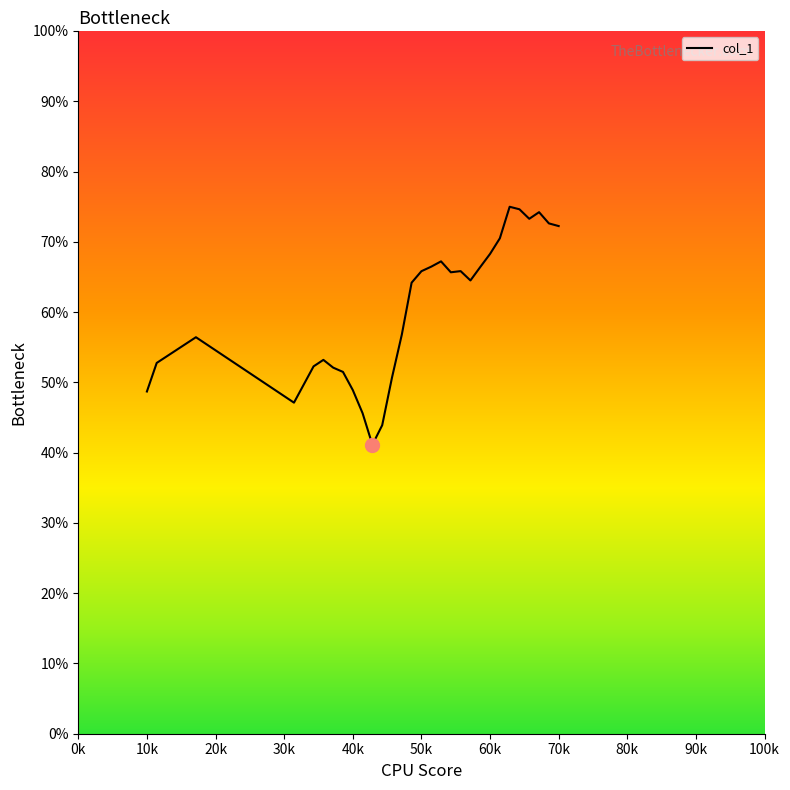

What is the difference between the maximum and minimum values?

33.9